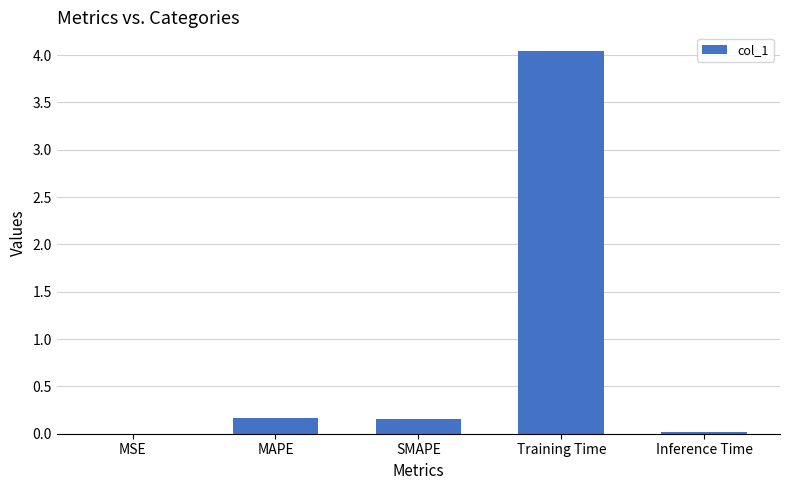

Is it true that the value at MSE is 0.0?

True